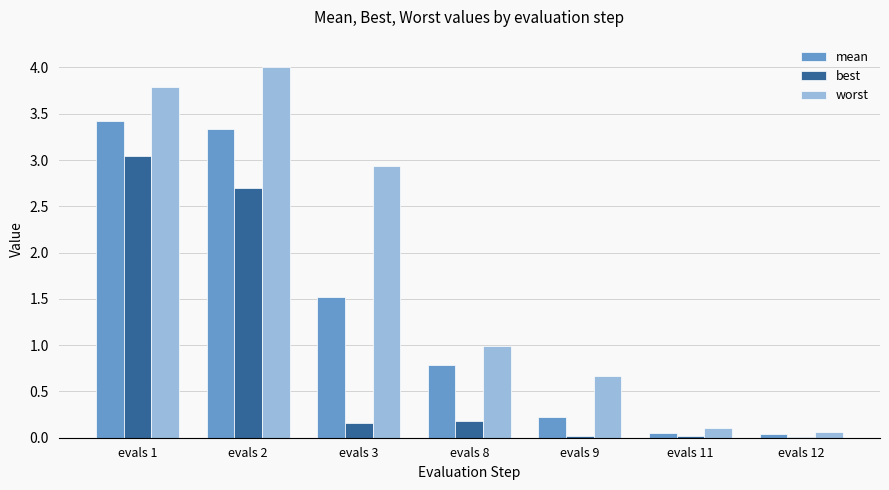

Which series has the largest range (max minus min)?

worst